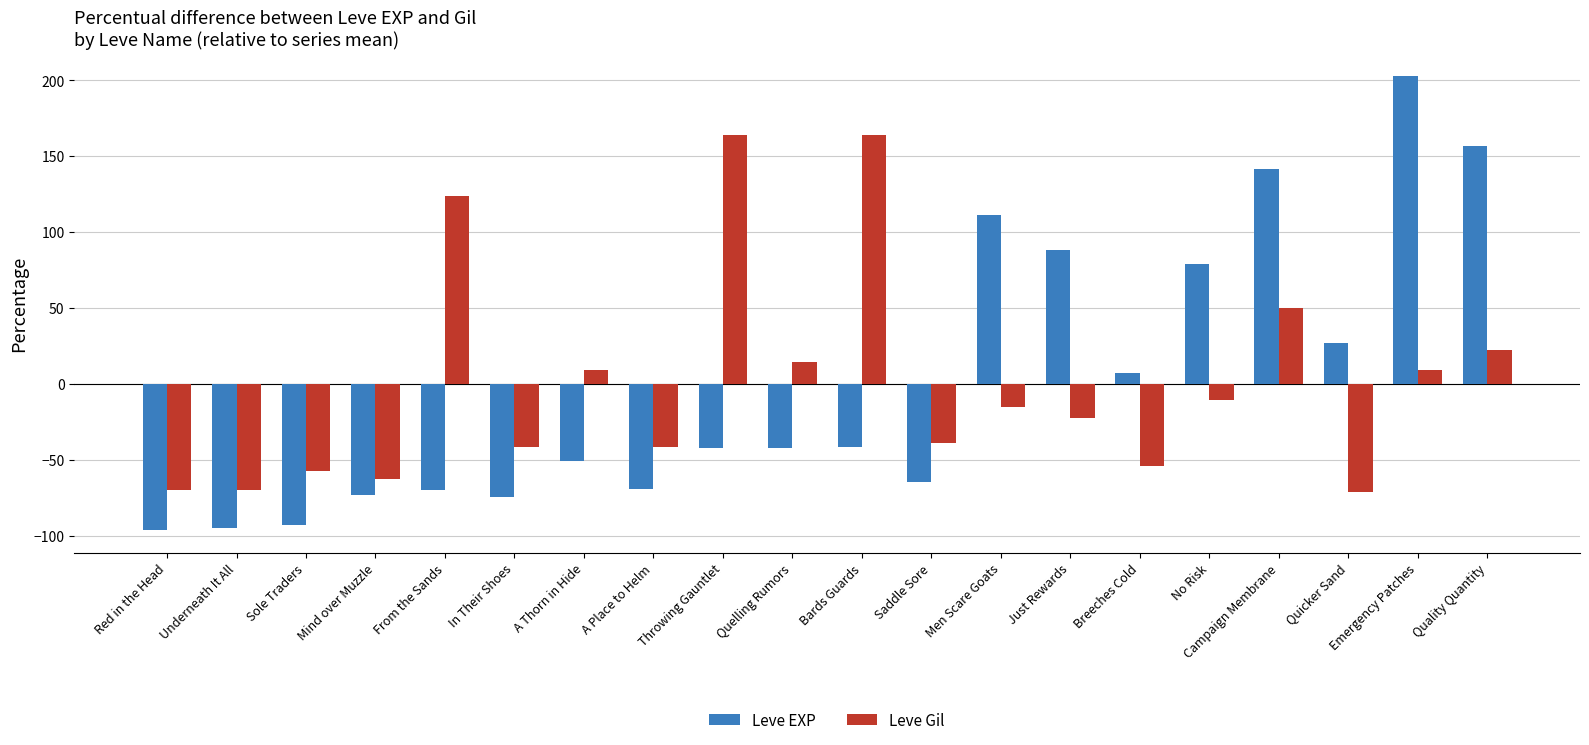

List the series in order of their peak value, highest first.

Leve EXP, Leve Gil